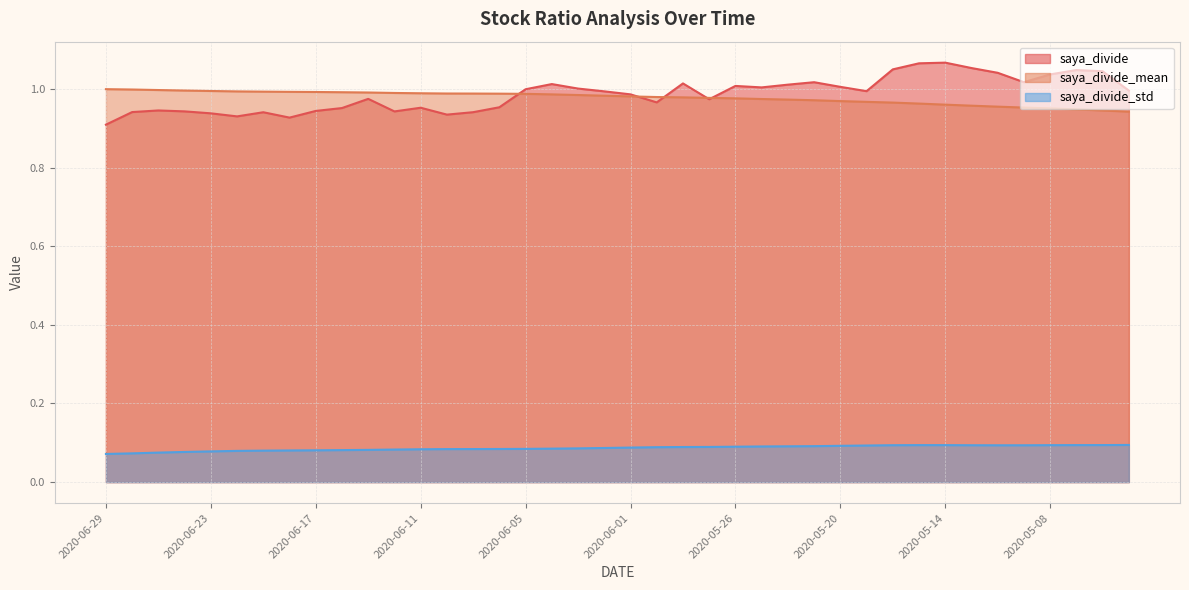

Which series changed the most between 2020-06-18 and 2020-05-26?

saya_divide